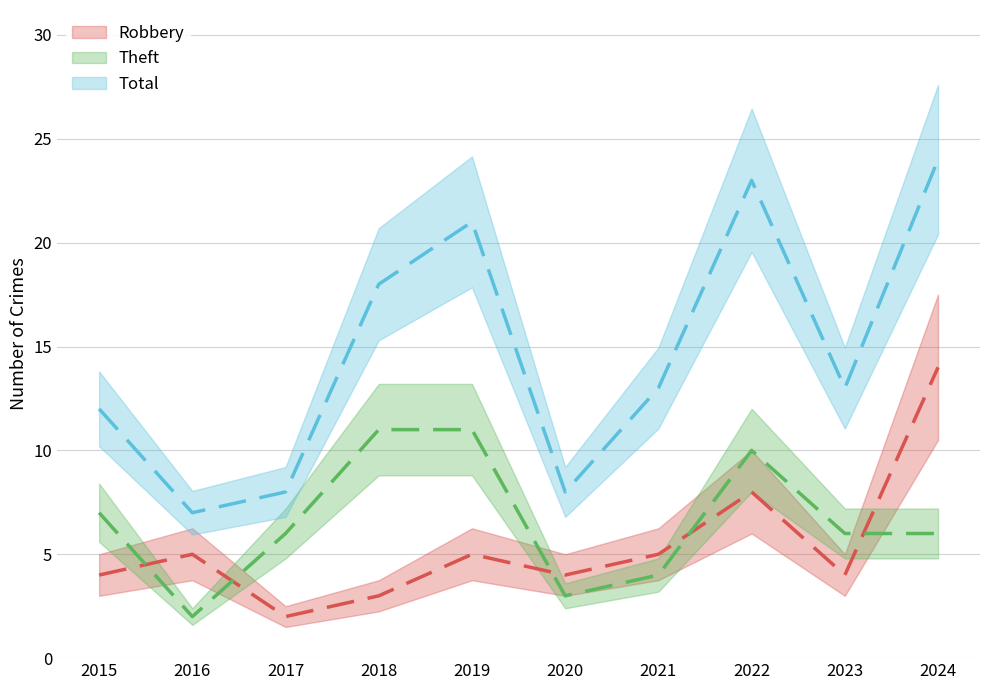

Reading left to right, transcribe all the data shown in this chart.

Robbery: 4	5	2	3	5	4	5	8	4	14
Theft: 7	2	6	11	11	3	4	10	6	6
Total: 12	7	8	18	21	8	13	23	13	24